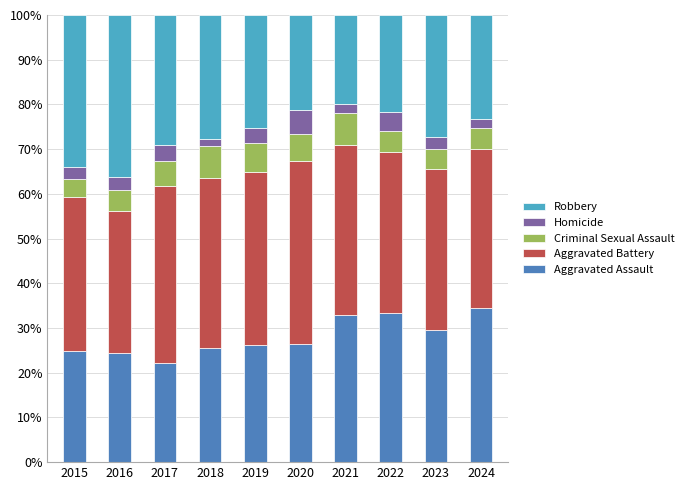

What is the total value across all series at 2021?

100.0